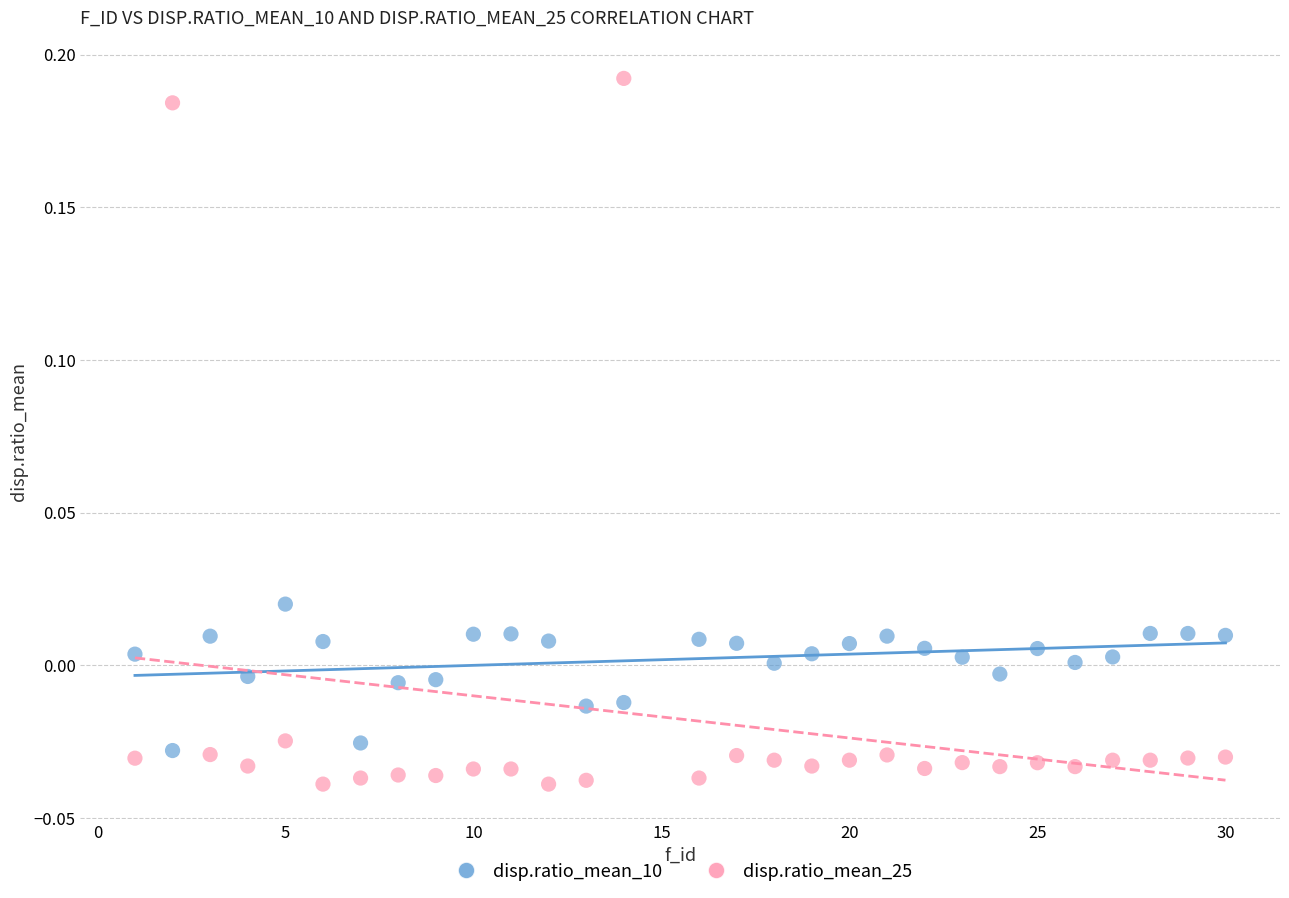

What are all the series names shown in the legend?

disp.ratio_mean_10, disp.ratio_mean_25